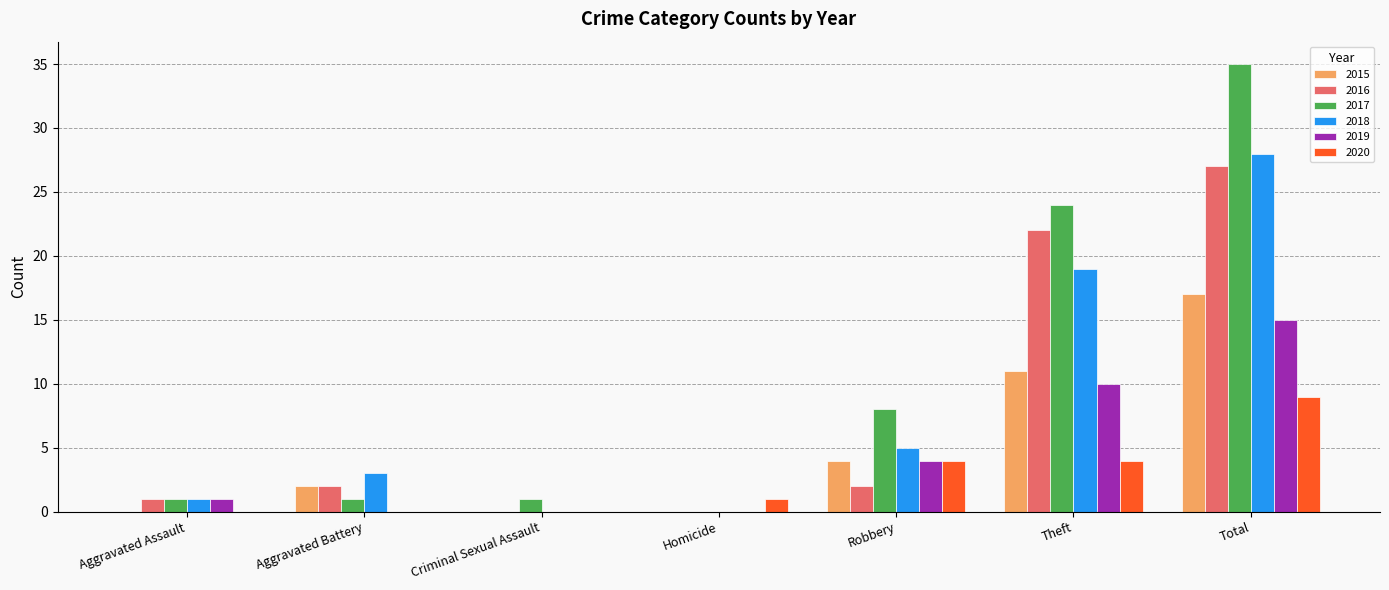

What is the sum of all 2015 values?

34